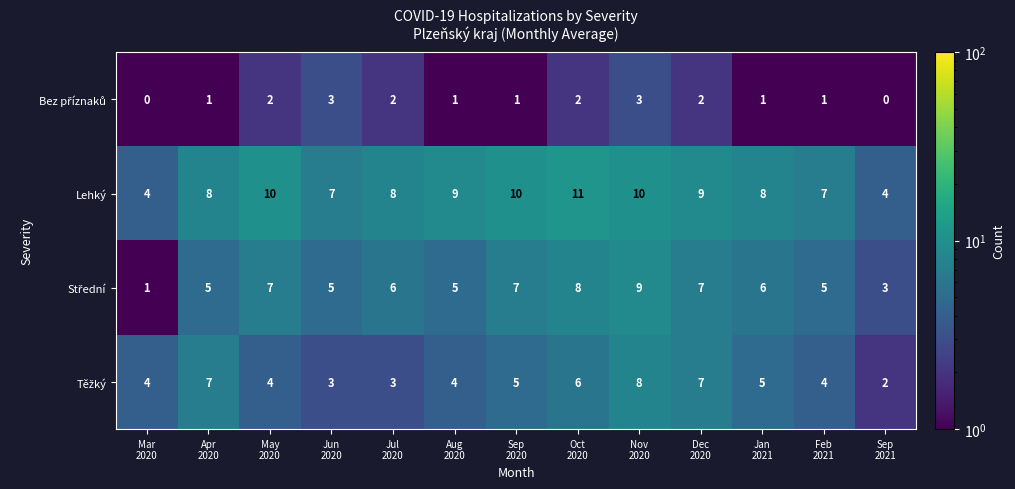

What is the average value of the Lehký series?

8